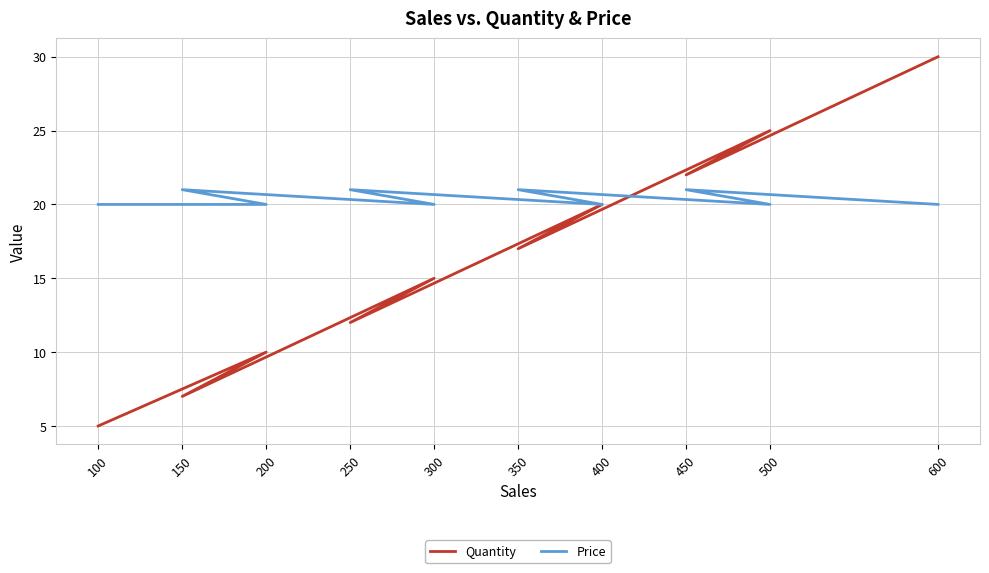

Which series has the largest total across all categories?

Price